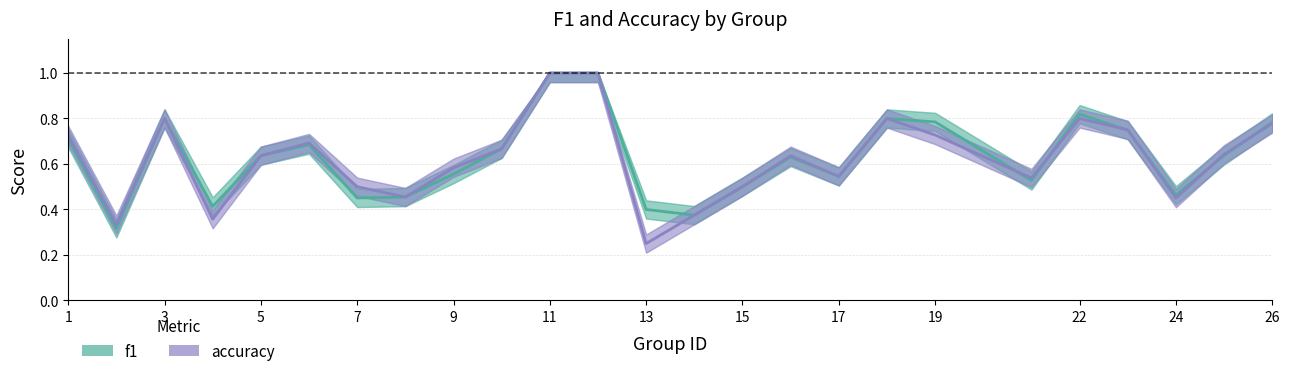

Rank the series by their average value, from lowest to highest.

accuracy, f1